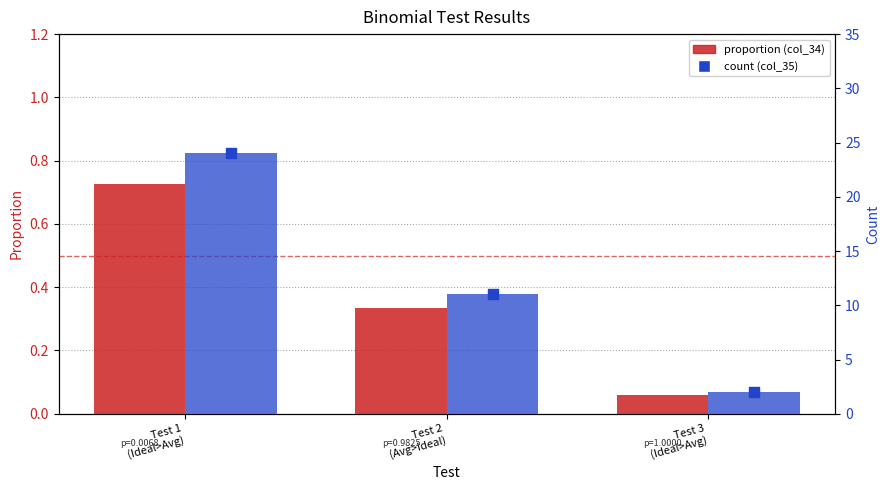

At how many categories does at least one series exceed 3?

2